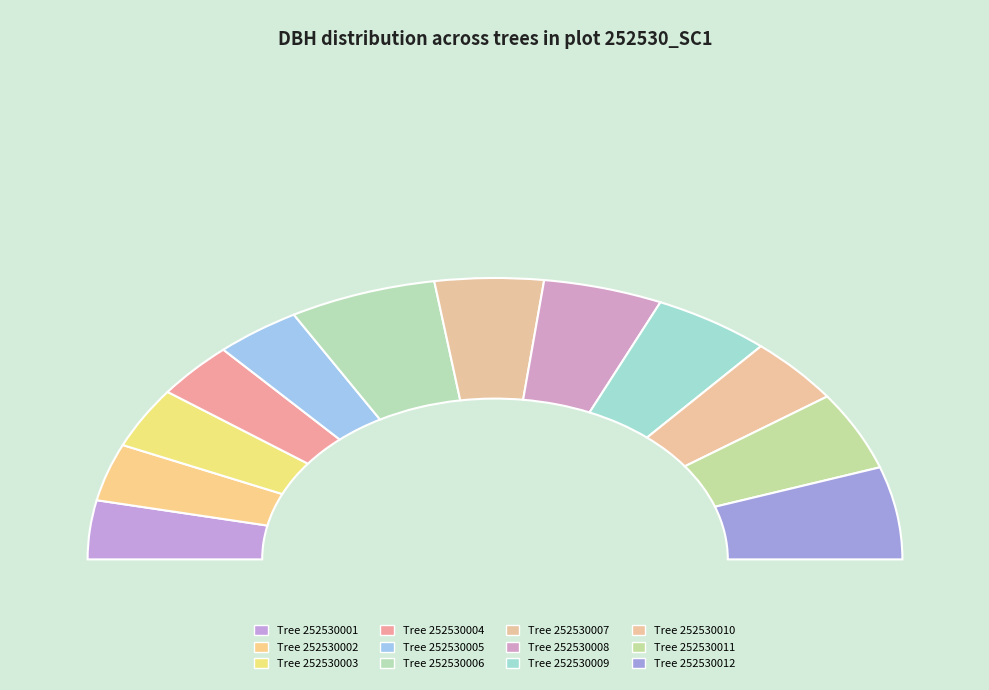

What percentage is the 252530002 slice, to the nearest percent?

7%